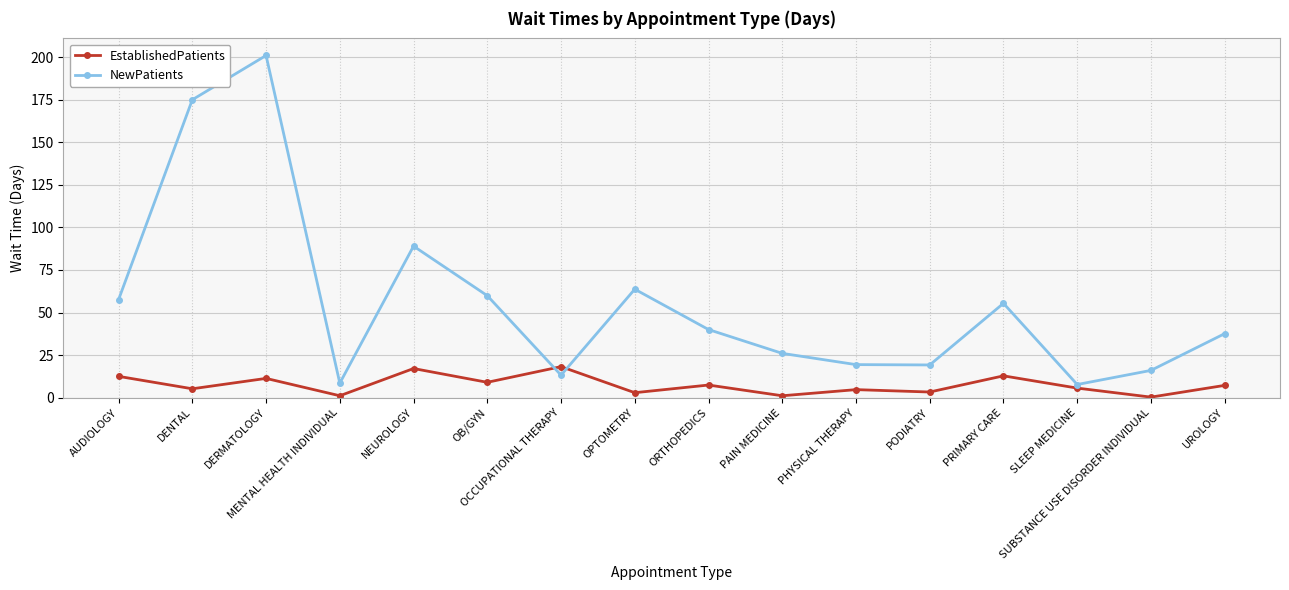

List the series in order of their overall mean, lowest first.

EstablishedPatients, NewPatients